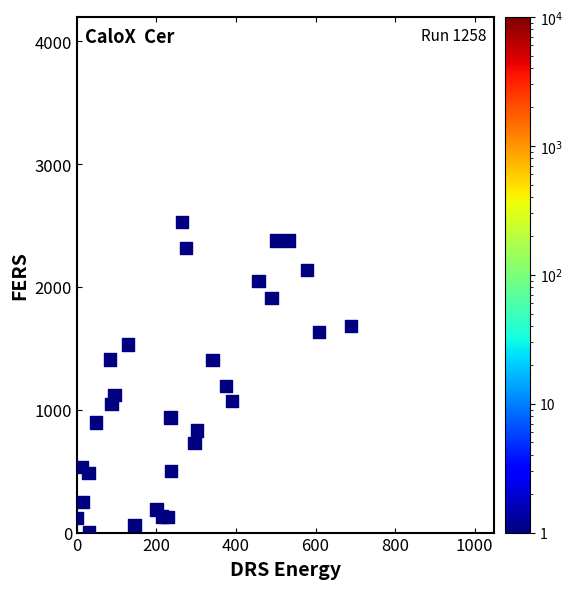

What is the range of Y values (max minus min)?

2528